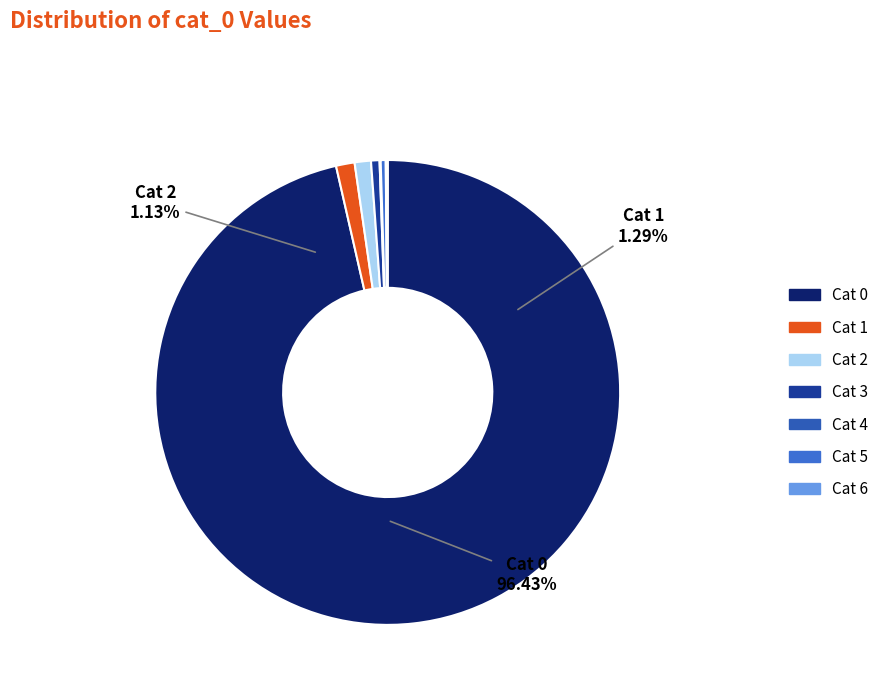

To the nearest percent, what is the average slice percentage?

14%